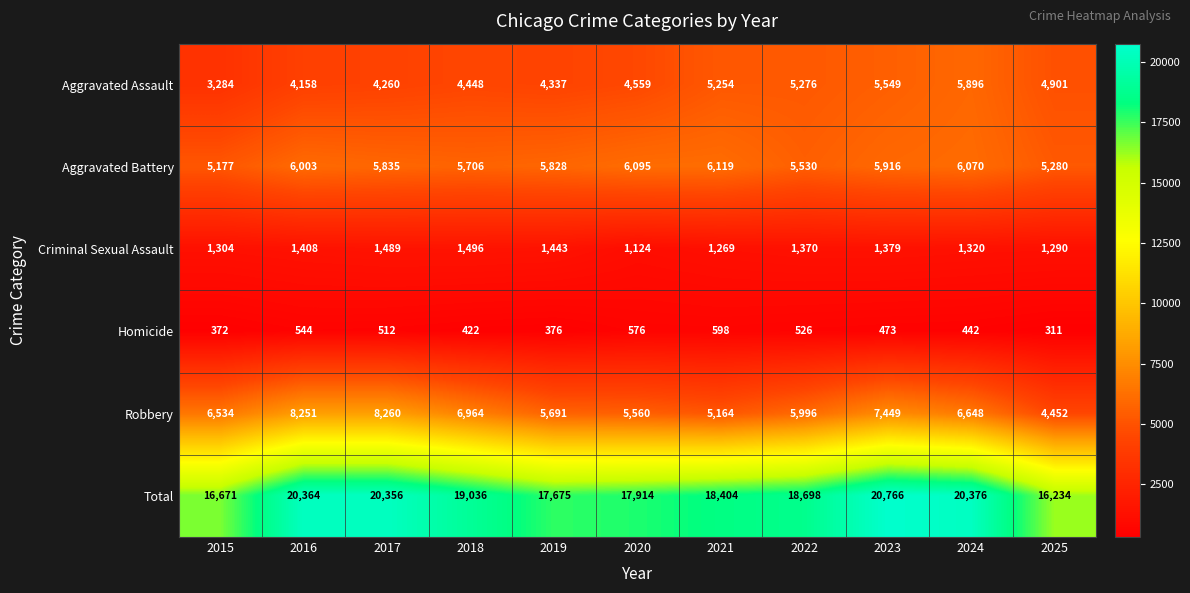

List the series in order of their peak value, lowest first.

Homicide, Criminal Sexual Assault, Aggravated Assault, Aggravated Battery, Robbery, Total